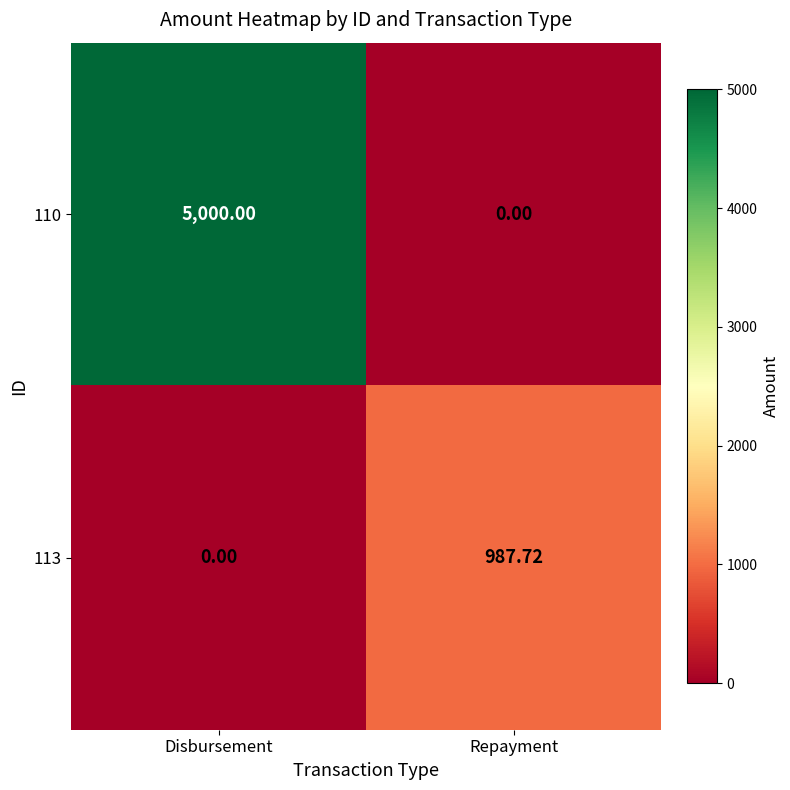

At which category is the sum across all series the highest?

Disbursement